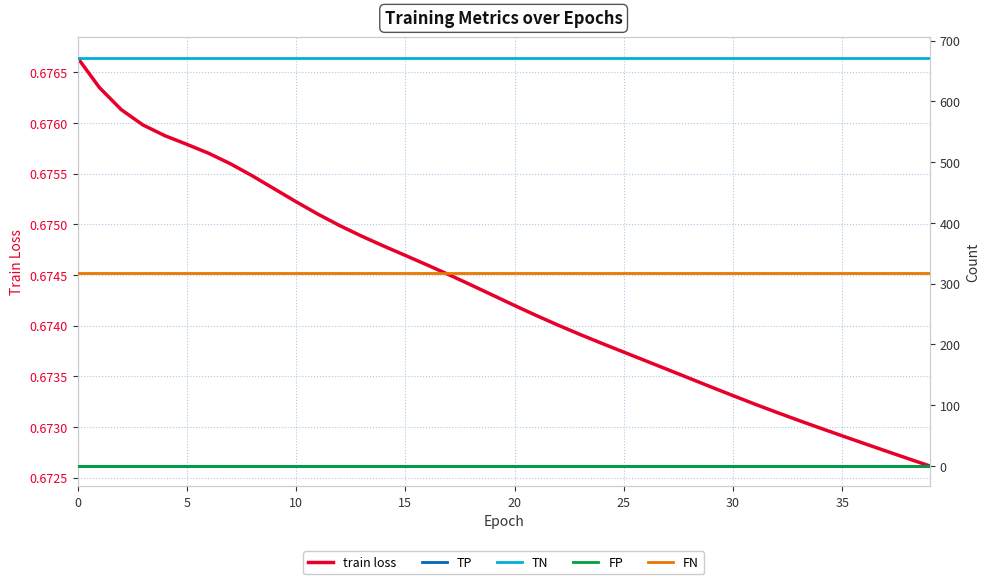

Rank the series at 10 from lowest to highest value.

TP, FP, train loss, FN, TN